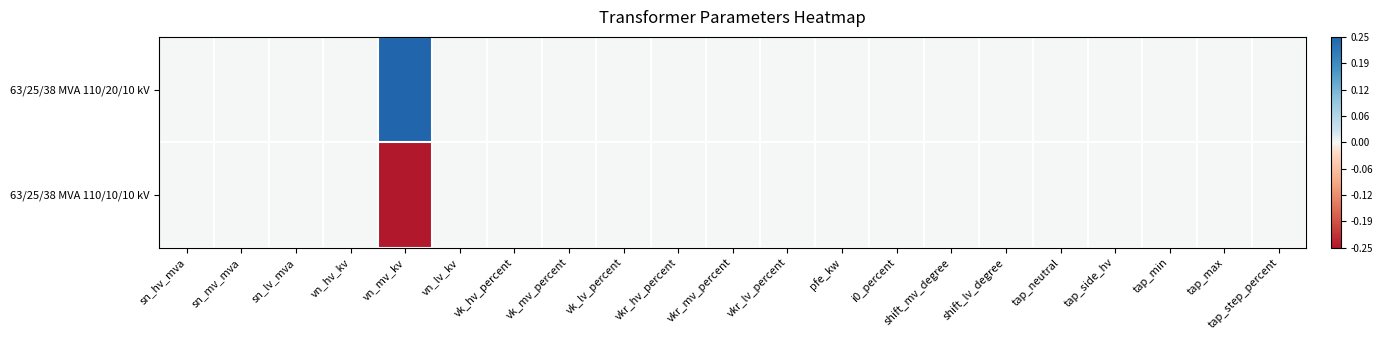

How many series are shown in this chart?

2